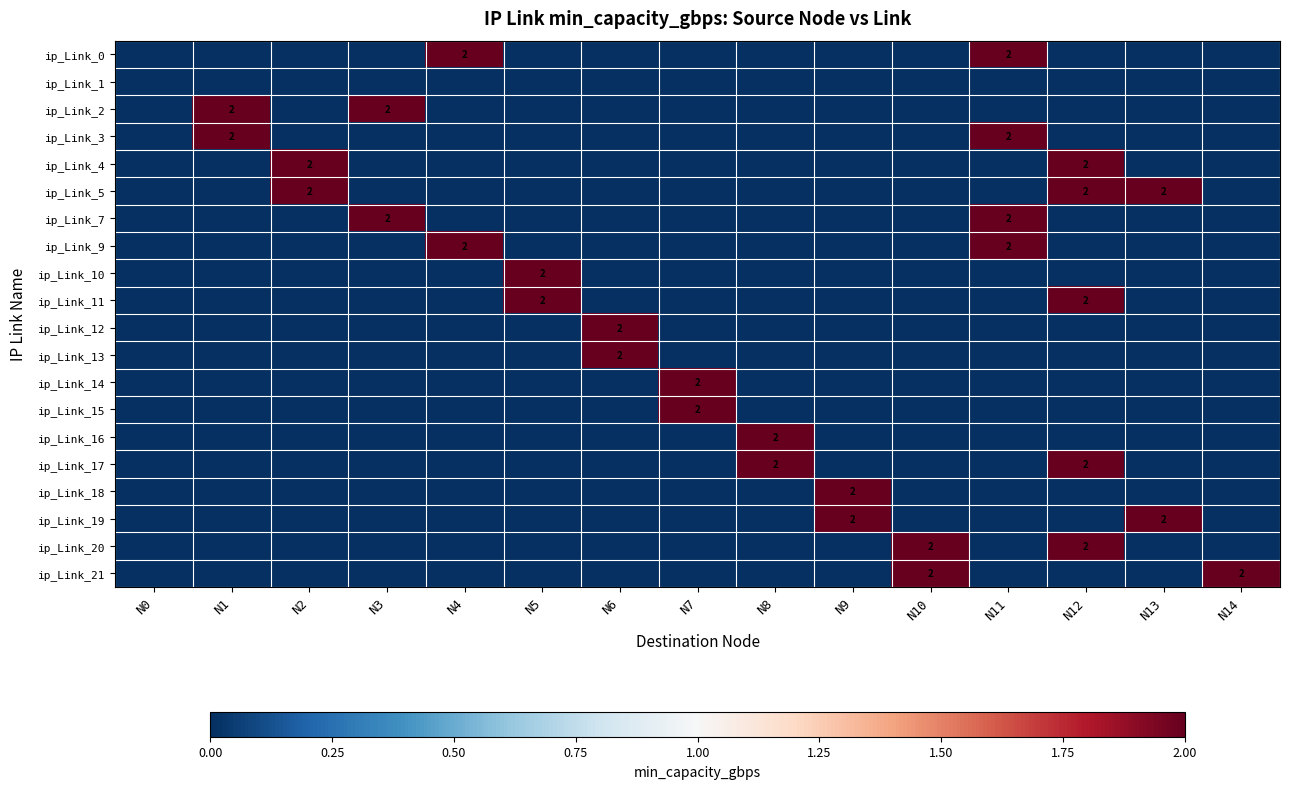

What is the total value across all series at N4?

4